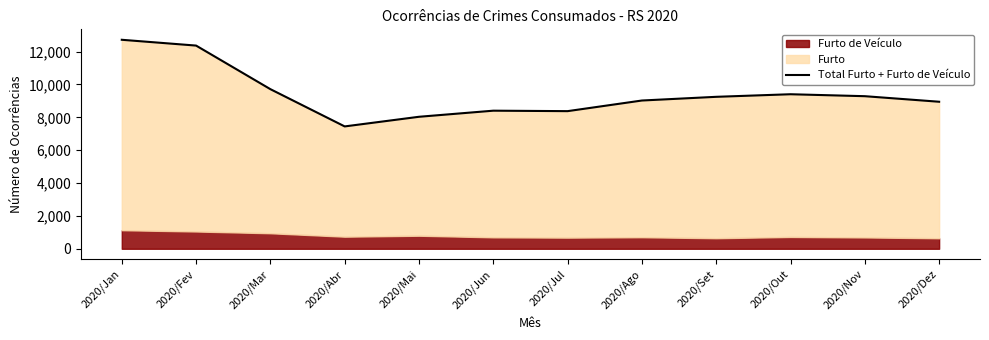

Which has a higher value, 2020/Fev or 2020/Ago?

2020/Fev